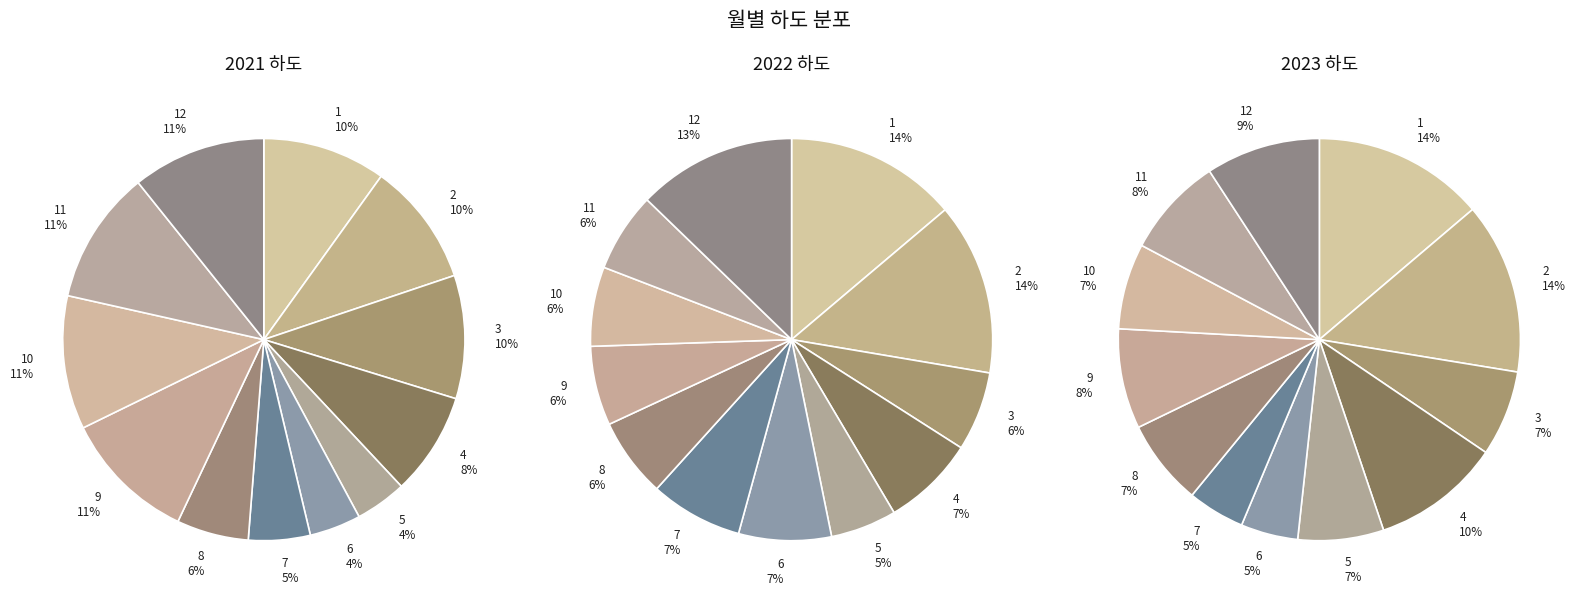

Combined, do 12 and 8 account for over 50%?

No